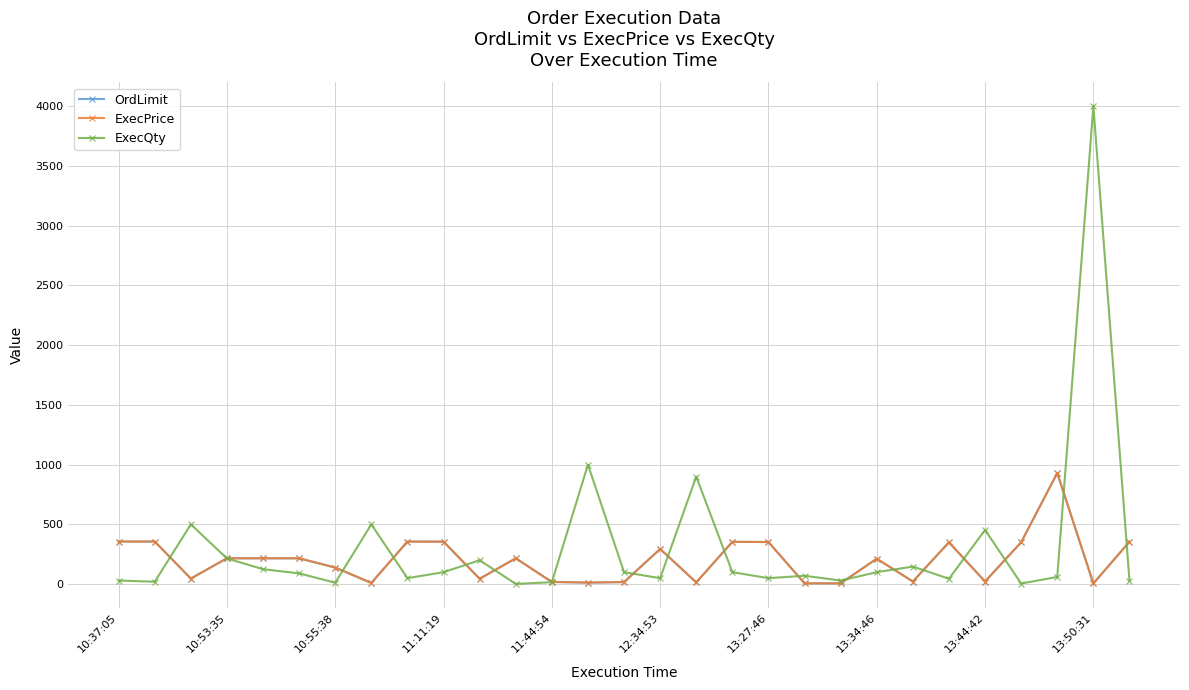

How many lines are shown in the chart?

3